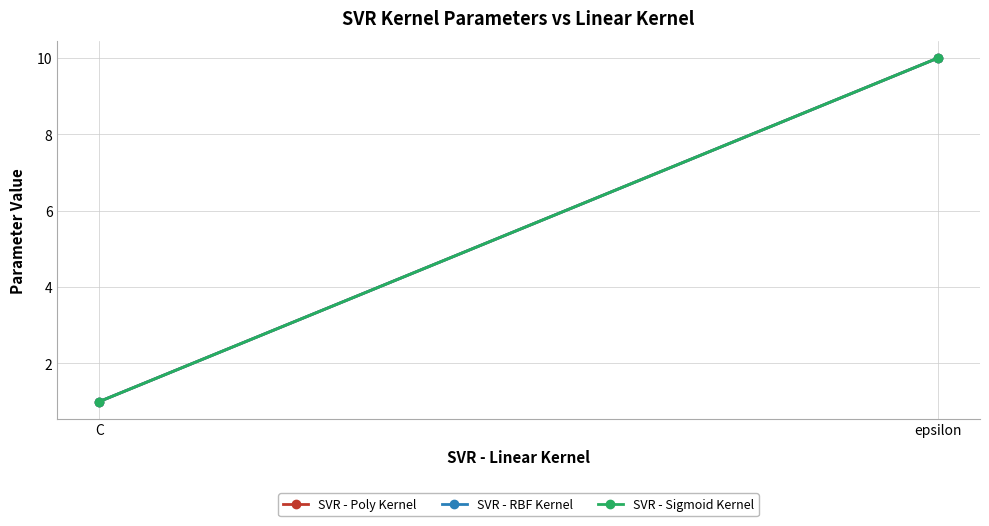

Count the number of data series in this chart.

3